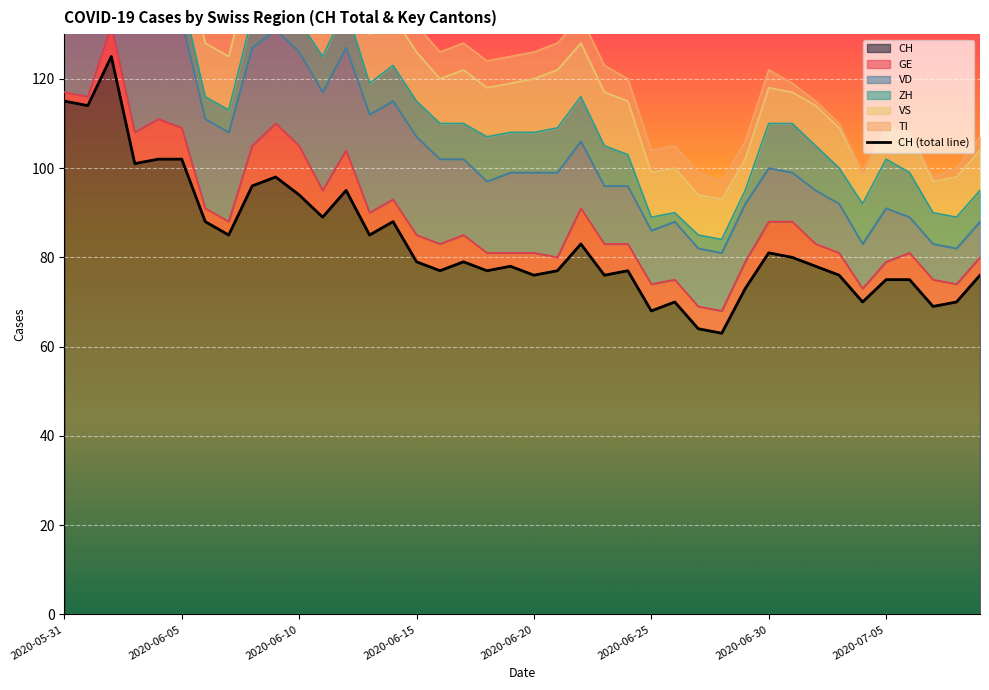

What value does the data have at 39?

76